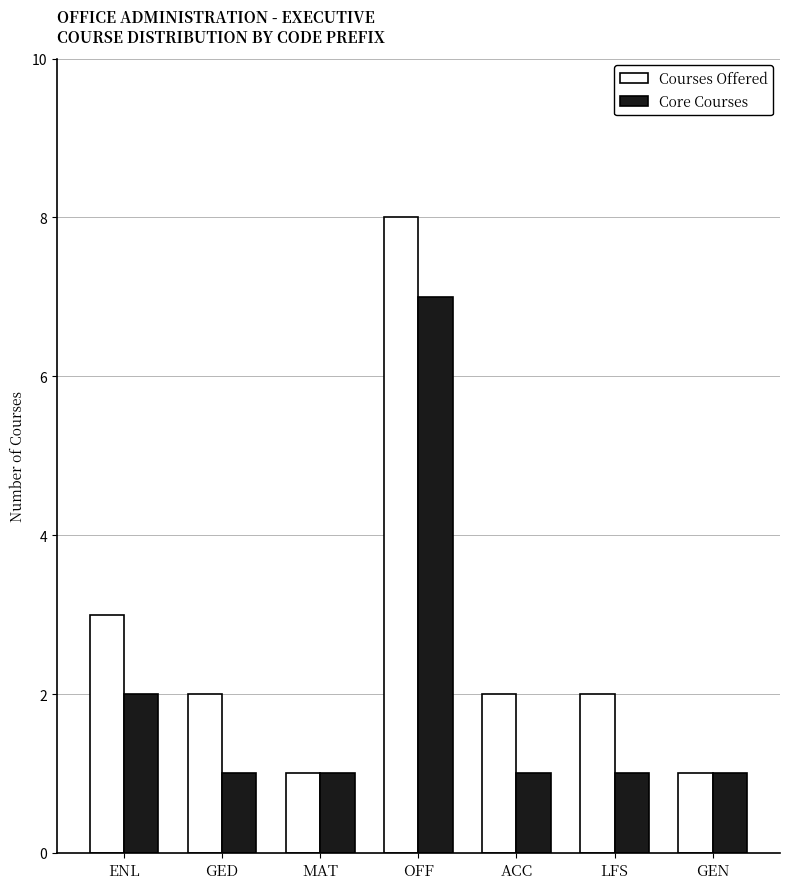

What is the minimum value shown in the chart?

1